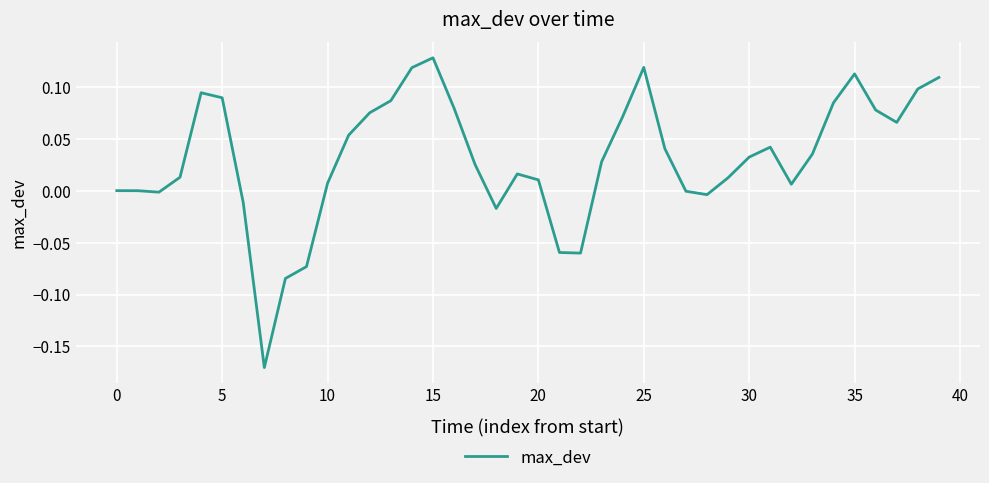

What is the difference between the maximum and minimum values?

0.3